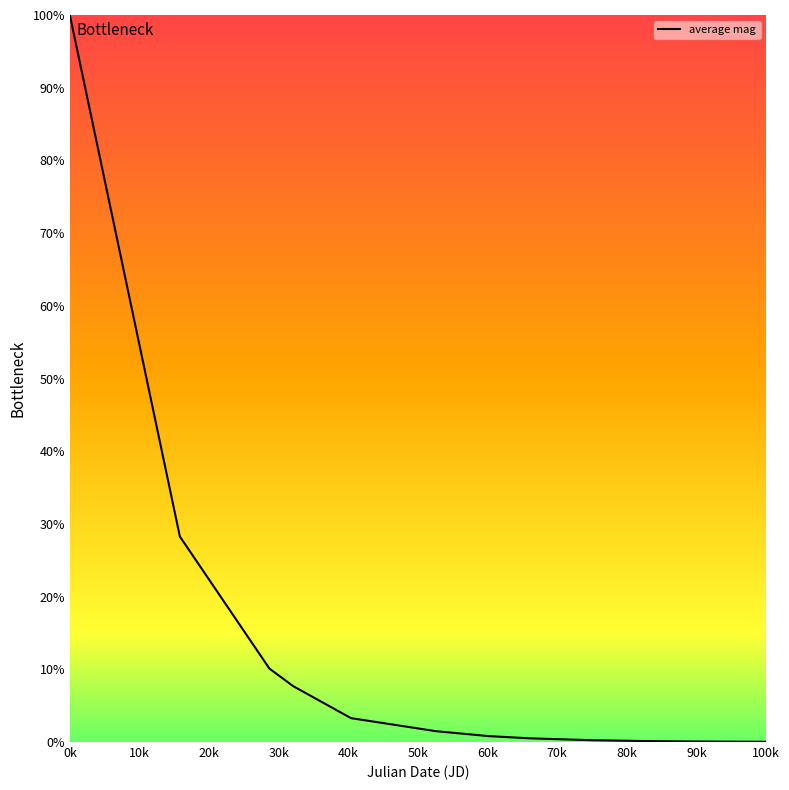

What is the difference between the maximum and minimum values?

100.0